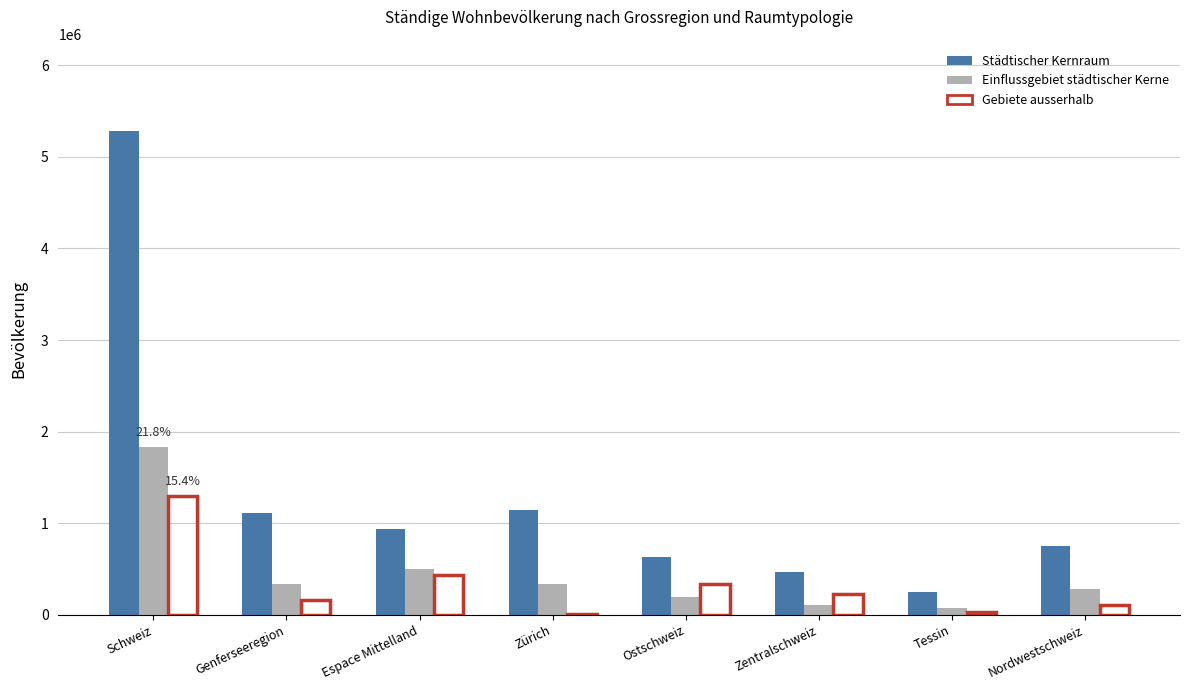

Is the value of Gebiete ausserhalb at Zürich greater than the value of Städtischer Kernraum at Zentralschweiz?

No